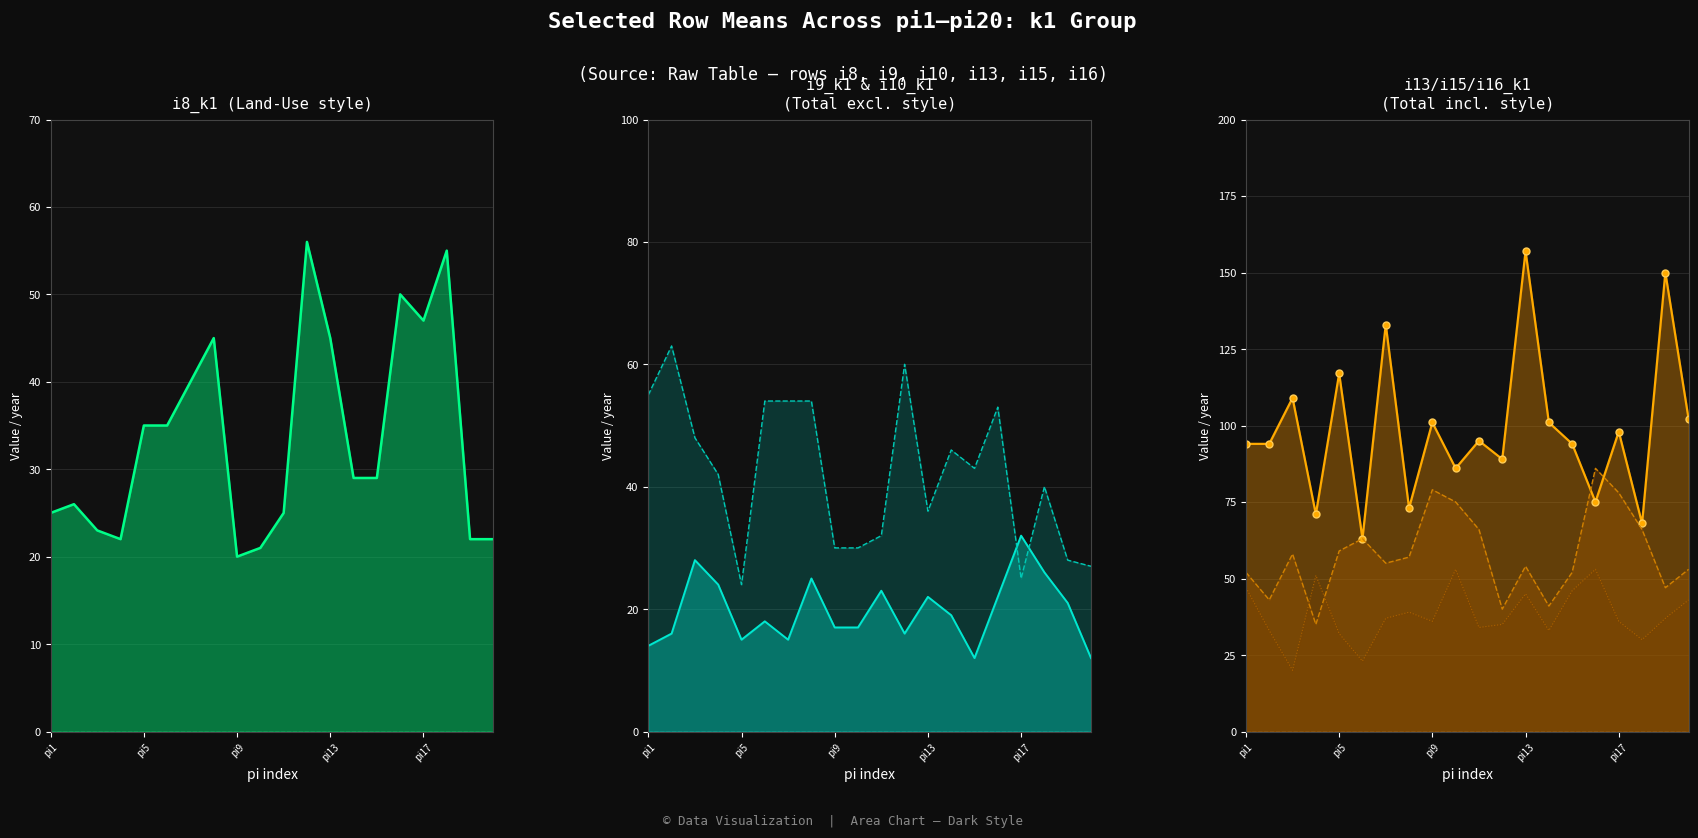

True or false: i15_k1_line has a value of 20 at 18.

False